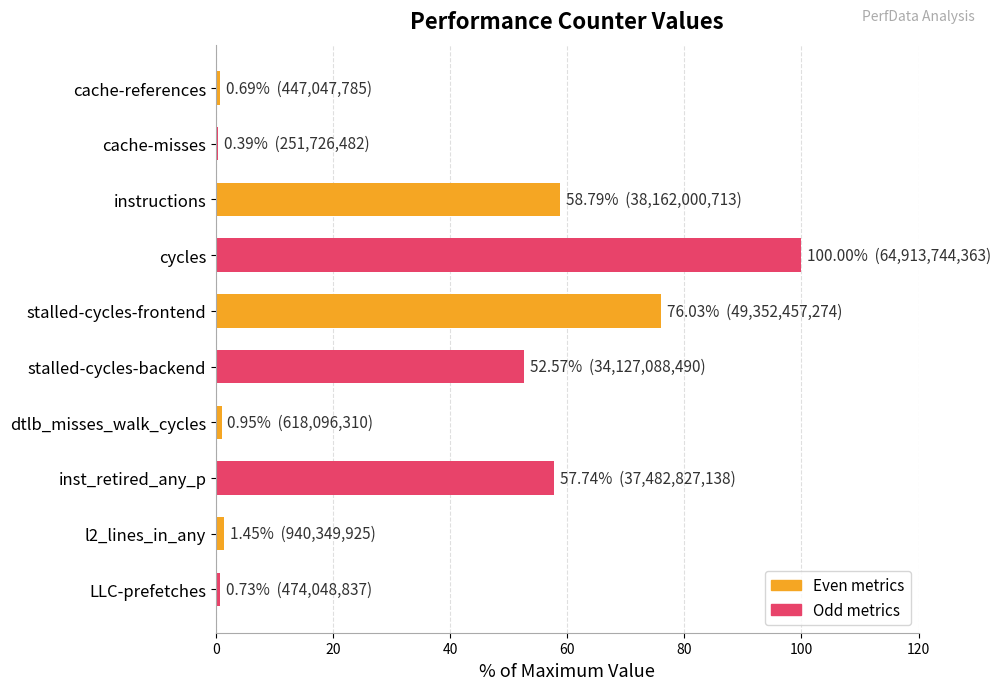

What is the sum of all values?

349.3